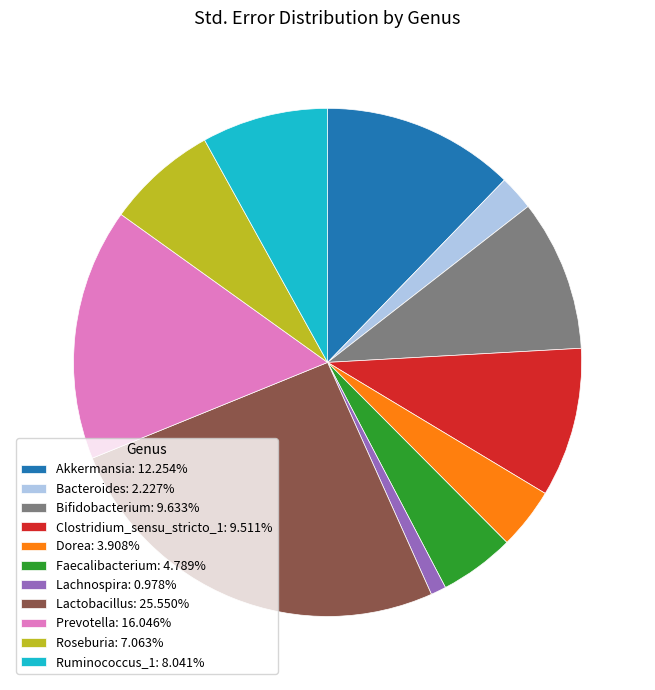

How many slices are in this pie chart?

11